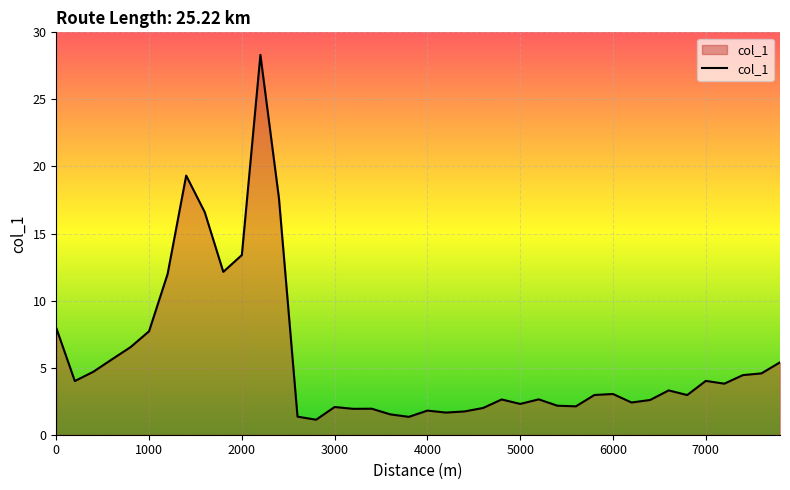

What is the greatest value displayed?

28.3